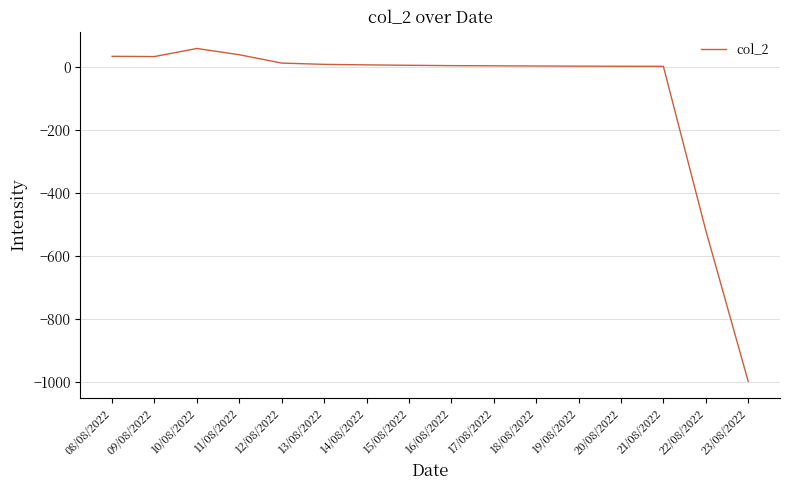

What is the approximate value at 09/08/2022?

33.8